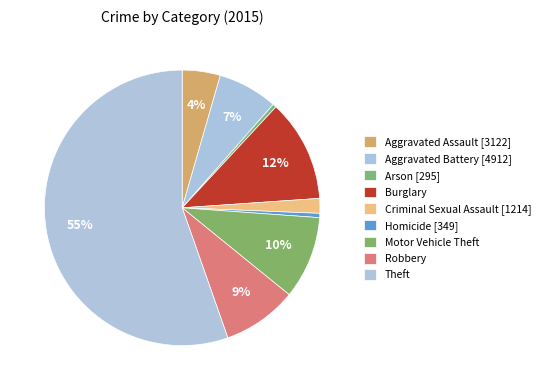

Does Motor Vehicle Theft account for over 50% of the chart?

No